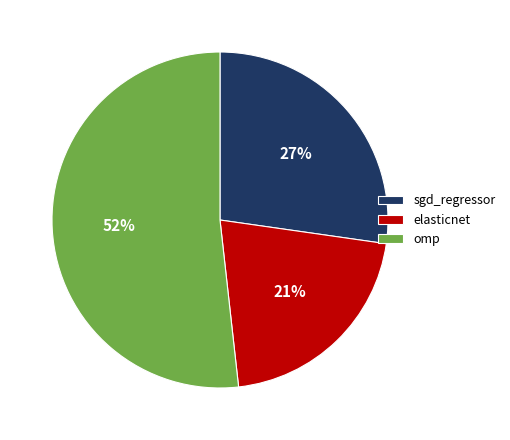

The elasticnet slice represents 31% of the pie. True or false?

False